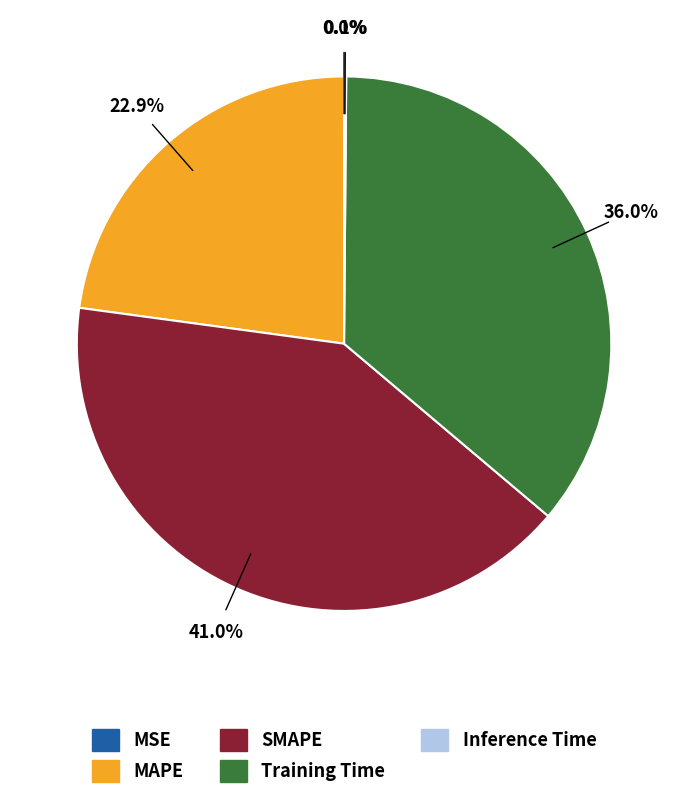

Do Training Time and MAPE together represent more than half of the pie?

Yes